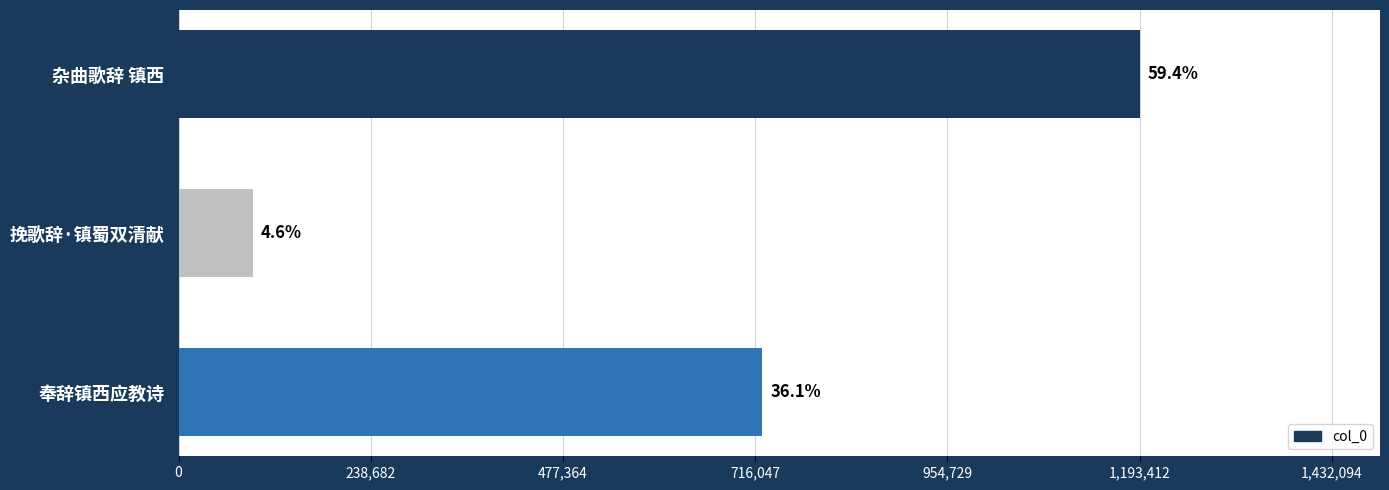

How many bars are there in total?

3